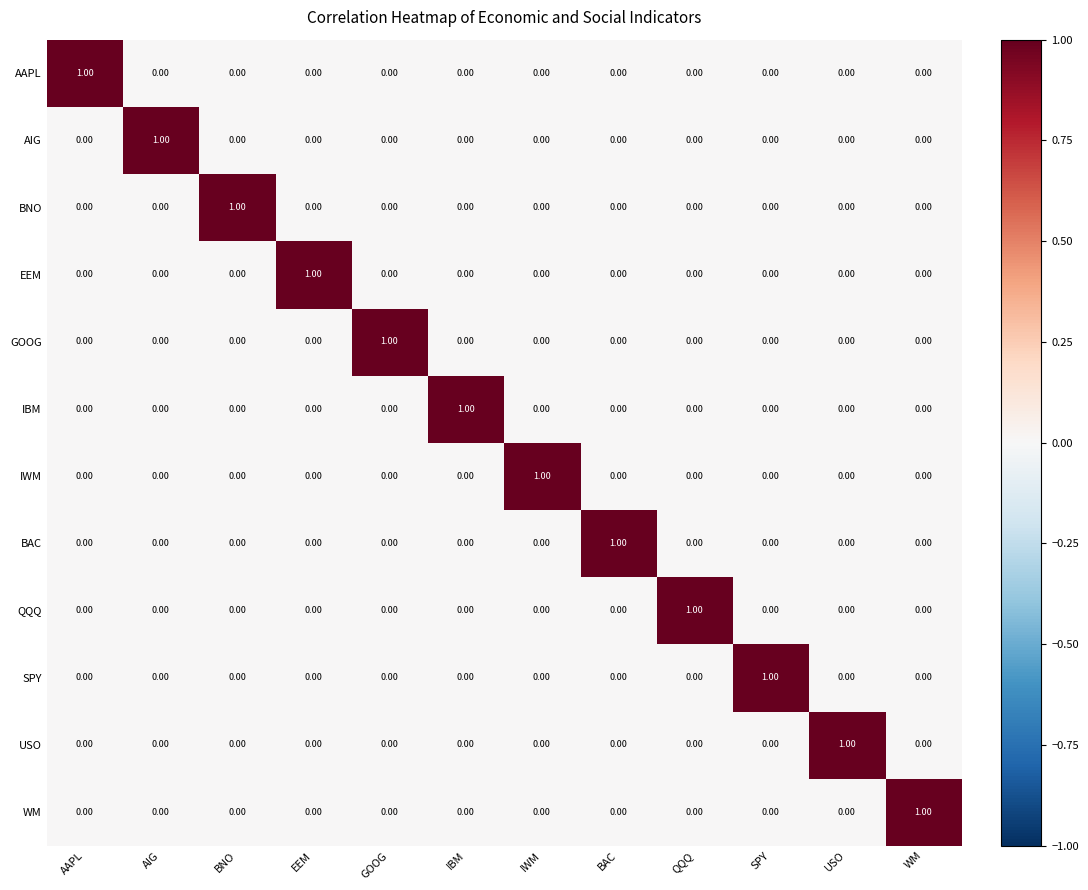

At how many categories does at least one series exceed 0?

12